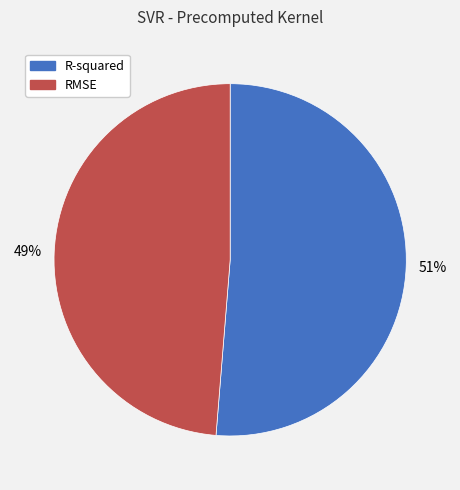

Rank the categories by value from lowest to highest.

RMSE, R-squared